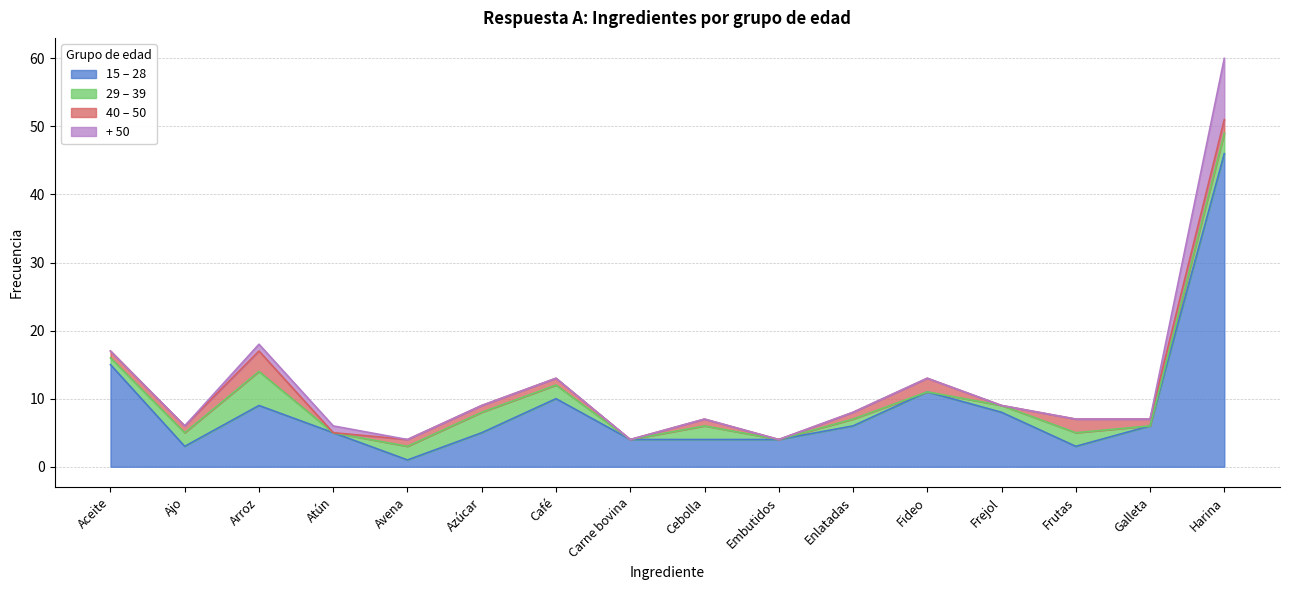

Reading right to left, what are all the values shown in this chart?

15 – 28: Harina=46	Galleta=6	Frutas=3	Frejol=8	Fideo=11	Enlatadas=6	Embutidos=4	Cebolla=4	Carne bovina=4	Café=10	Azúcar=5	Avena=1	Atún=5	Arroz=9	Ajo=3	Aceite=15
29 – 39: Harina=3	Galleta=0	Frutas=2	Frejol=1	Fideo=0	Enlatadas=1	Embutidos=0	Cebolla=2	Carne bovina=0	Café=2	Azúcar=3	Avena=2	Atún=0	Arroz=5	Ajo=2	Aceite=1
40 – 50: Harina=2	Galleta=1	Frutas=2	Frejol=0	Fideo=2	Enlatadas=1	Embutidos=0	Cebolla=1	Carne bovina=0	Café=1	Azúcar=1	Avena=1	Atún=0	Arroz=3	Ajo=1	Aceite=1
+ 50: Harina=9	Galleta=0	Frutas=0	Frejol=0	Fideo=0	Enlatadas=0	Embutidos=0	Cebolla=0	Carne bovina=0	Café=0	Azúcar=0	Avena=0	Atún=1	Arroz=1	Ajo=0	Aceite=0